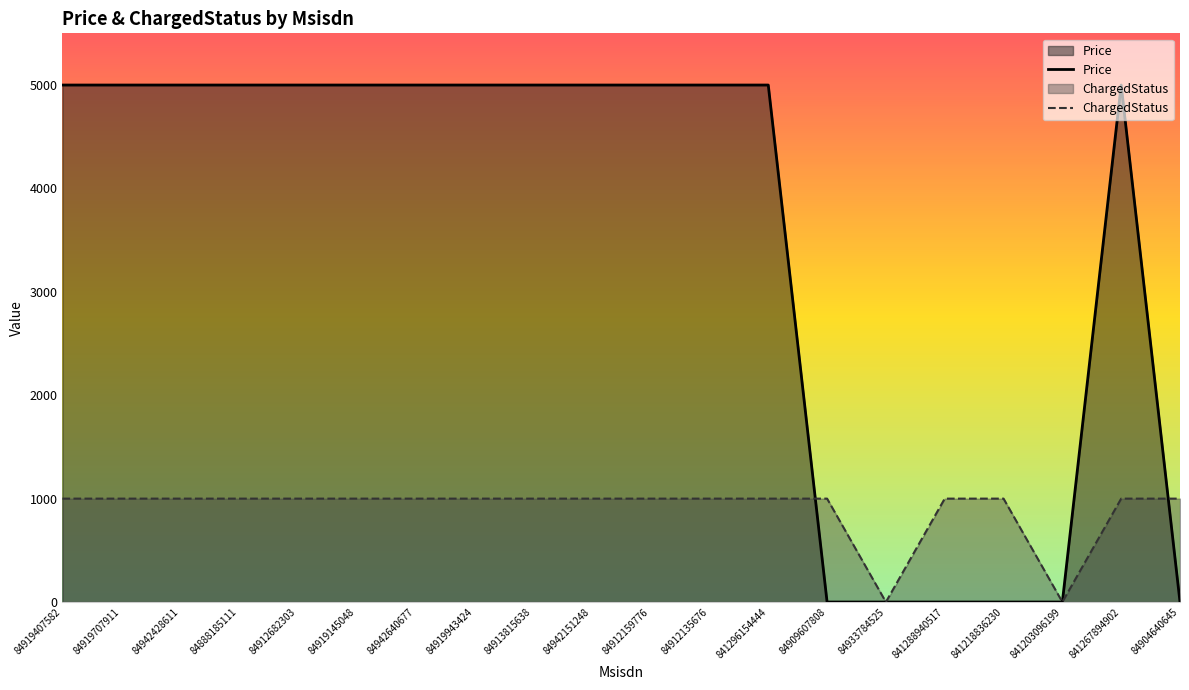

What is the difference between the second highest and second lowest values in the Price series?

5000